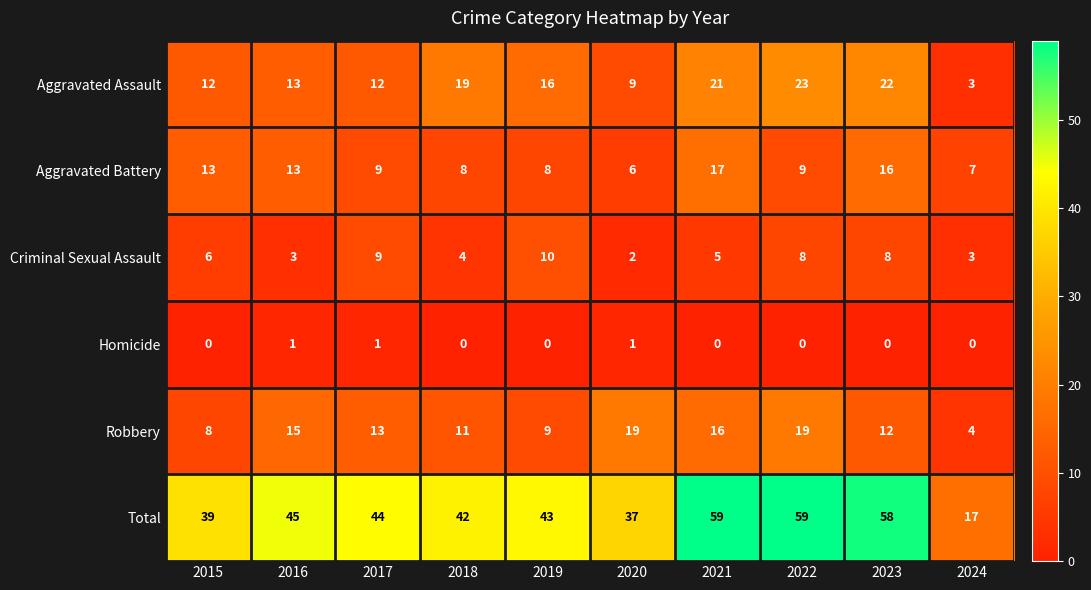

What is the difference between the highest and lowest values at 2022?

59